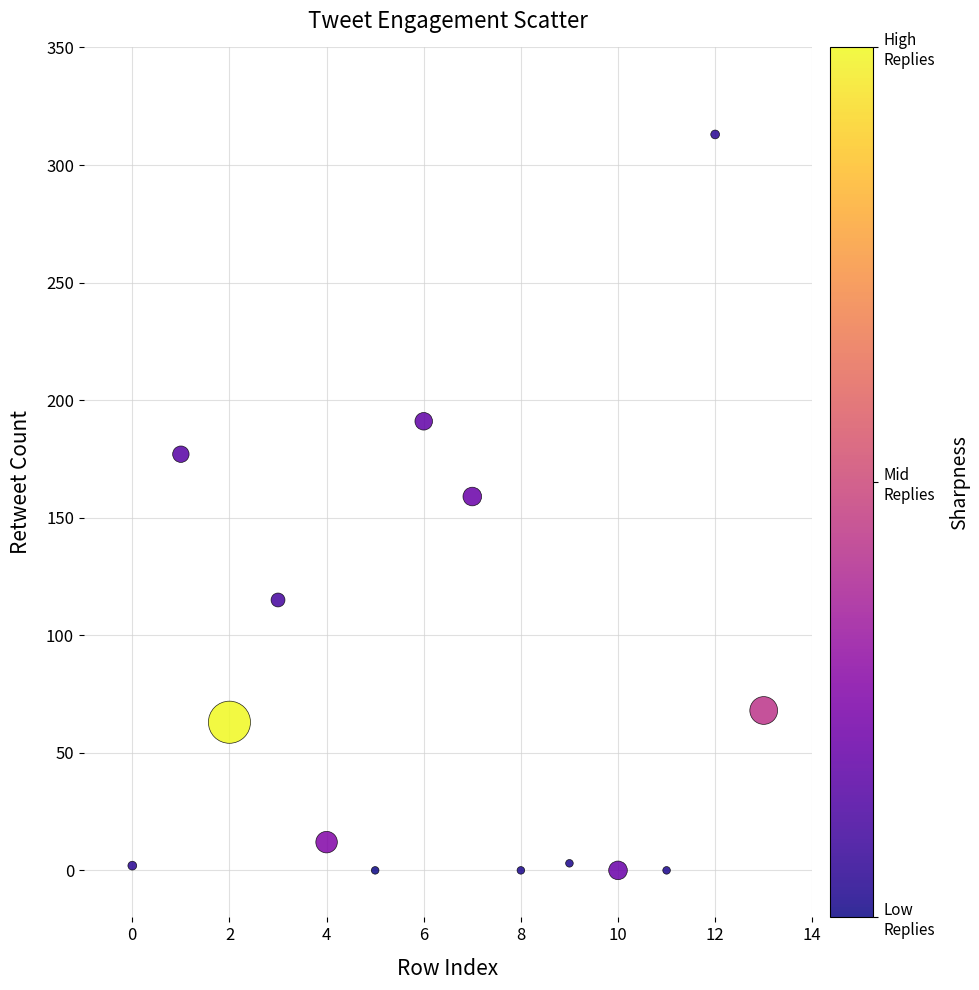

What is the range of Y values (max minus min)?

313